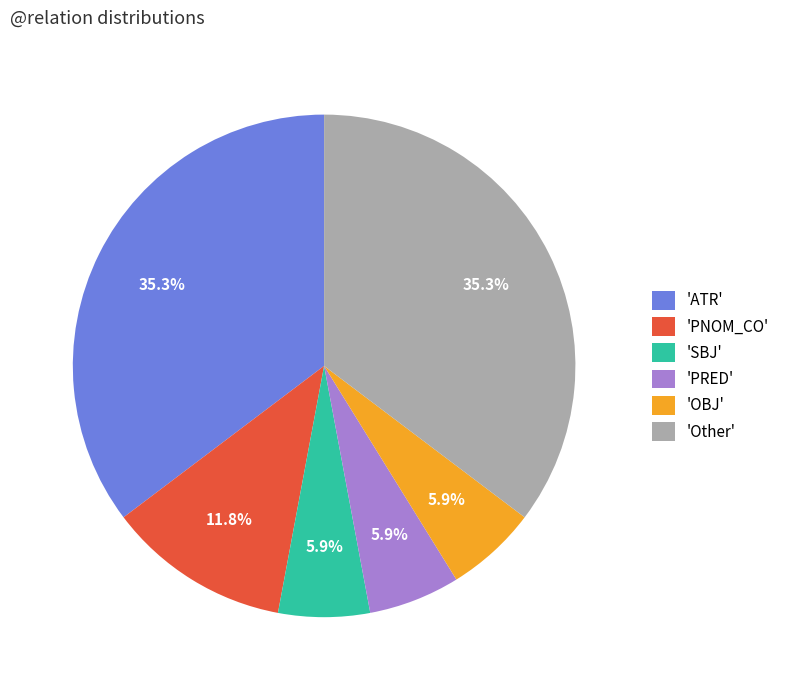

Is 'SBJ' the majority of the pie?

No